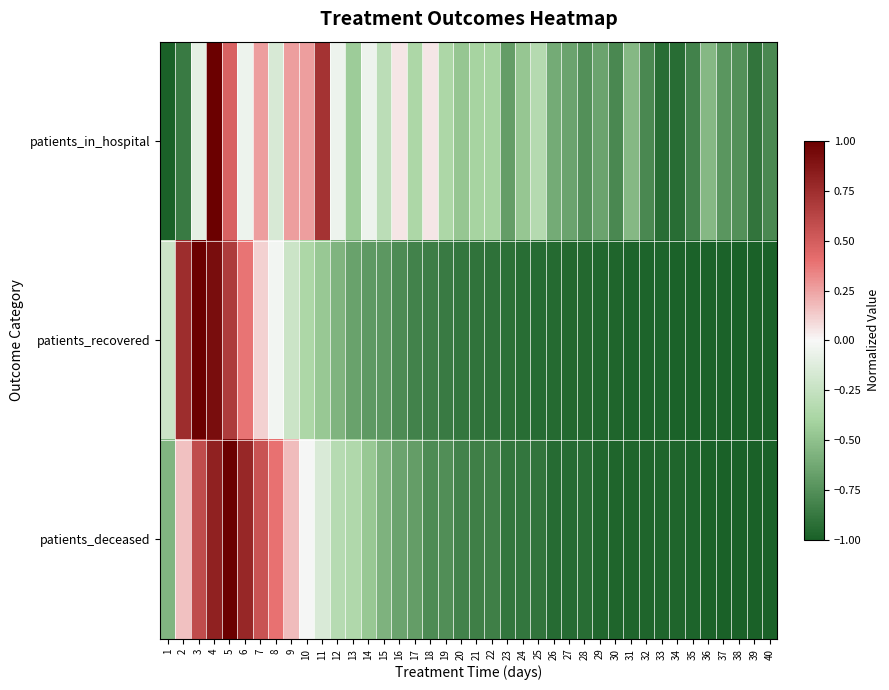

What is the difference between the highest and lowest values at 31?

0.4